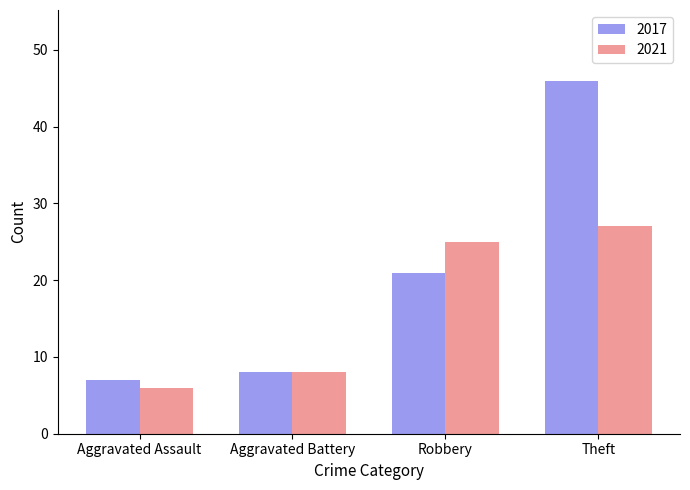

What is the difference between the second highest and minimum values in the 2021 series?

19